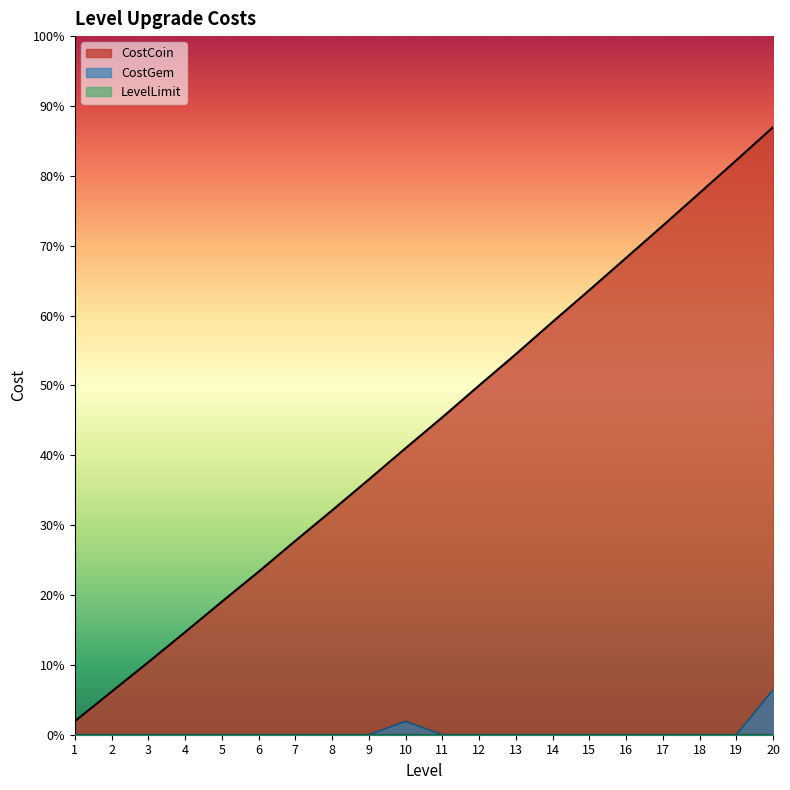

True or false: CostGem and CostCoin cross at least once.

False